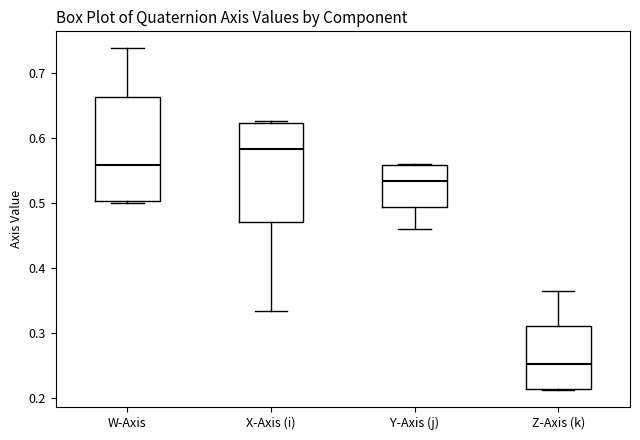

Which box's median line is the lowest?

Z-Axis (k)